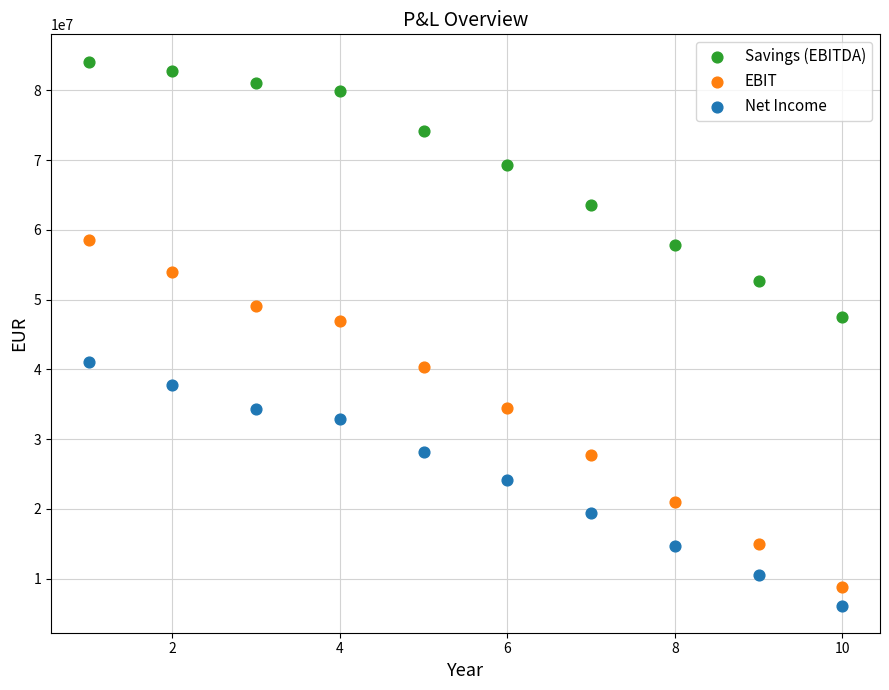

In the Savings (EBITDA) series, what Y value is closest to 65809500?

63525412.6